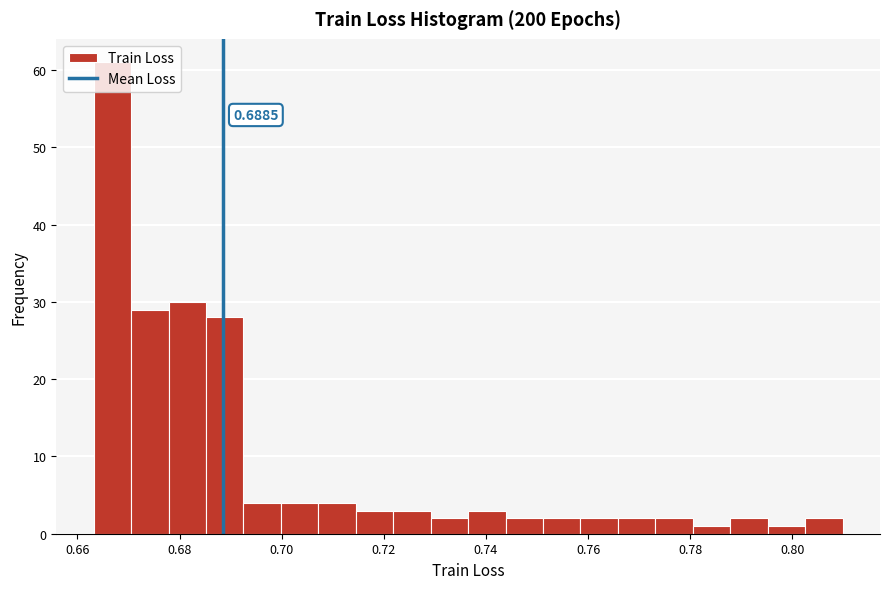

Read against the x-axis, roughly where is the centre of the tallest bar?

0.666